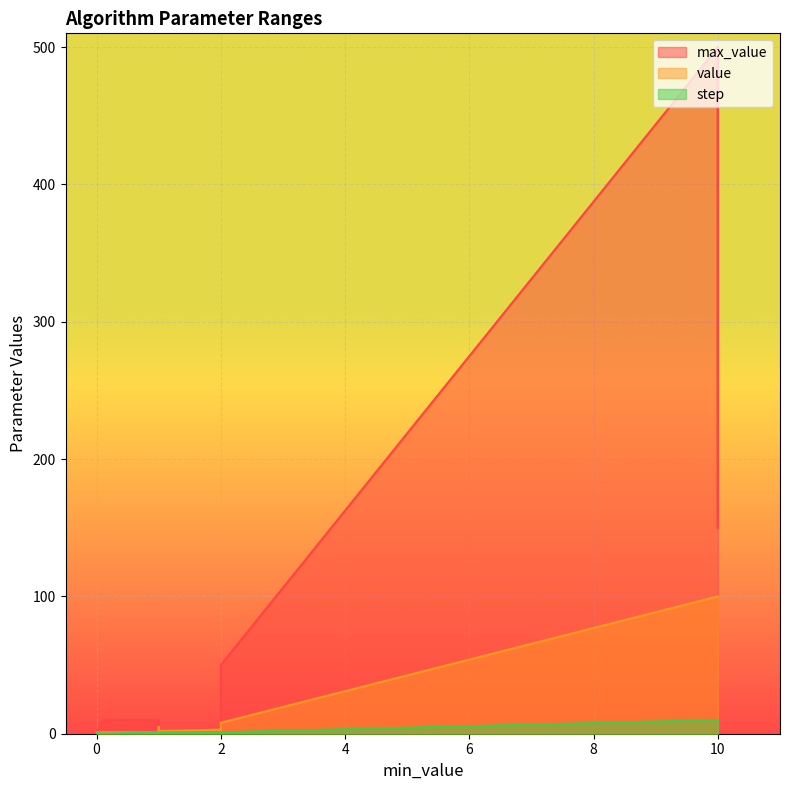

Is the value of max_value at 2 greater than the value of step at 1?

Yes